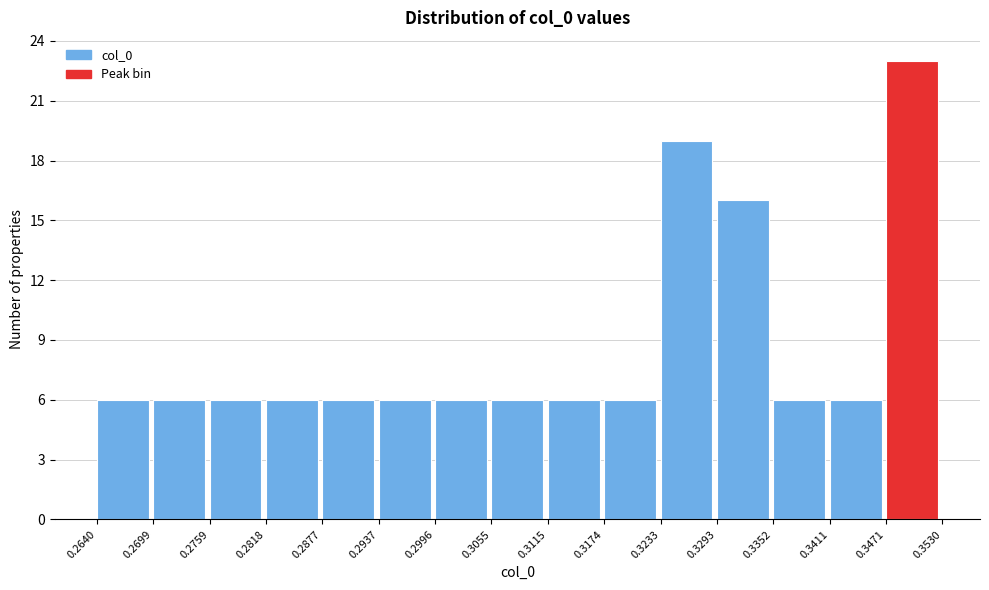

Reading left to right, transcribe this chart: for each bar, give the range it covers on the x-axis and its height. The values are not printed on the chart, so give them approximately, as read against the axis.

0.2640 to 0.2699: 6
0.2699 to 0.2759: 6
0.2759 to 0.2818: 6
0.2818 to 0.2877: 6
0.2877 to 0.2937: 6
0.2937 to 0.2996: 6
0.2996 to 0.3055: 6
0.3055 to 0.3115: 6
0.3115 to 0.3174: 6
0.3174 to 0.3233: 6
0.3233 to 0.3293: 19
0.3293 to 0.3352: 16
0.3352 to 0.3411: 6
0.3411 to 0.3471: 6
0.3471 to 0.3530: 23